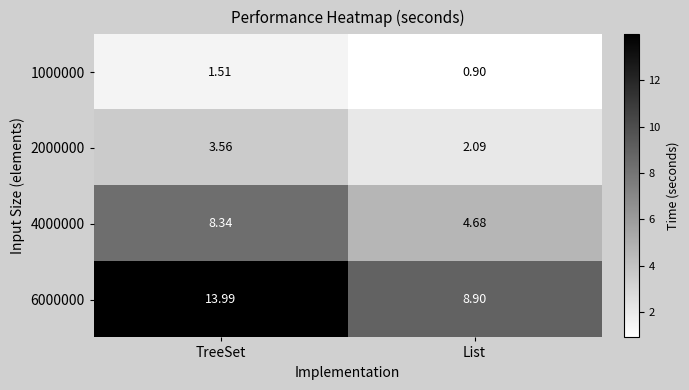

How many distinct data groups are displayed?

4